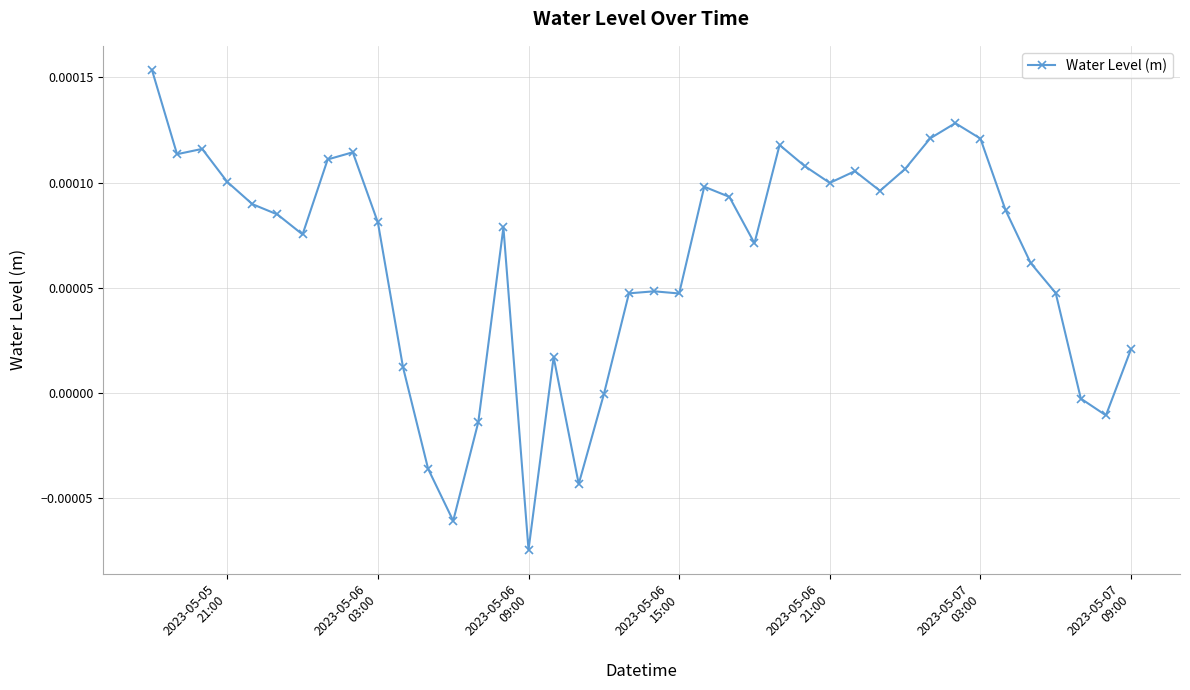

How many interior local peaks (higher than both neighbors) does the data have?

9